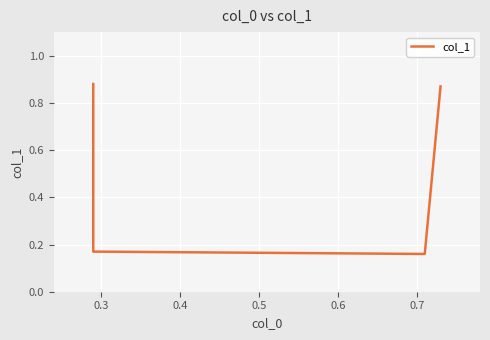

Does the chart display data point markers on the line(s)?

No